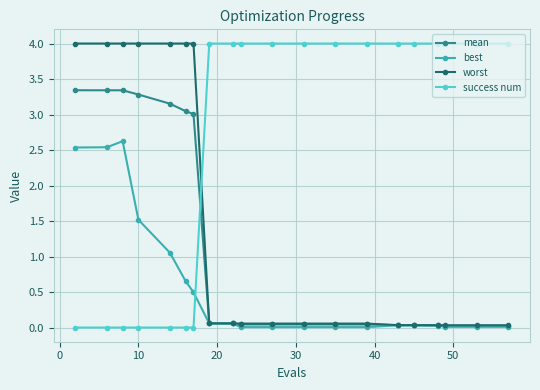

Which series has the largest total across all categories?

success num